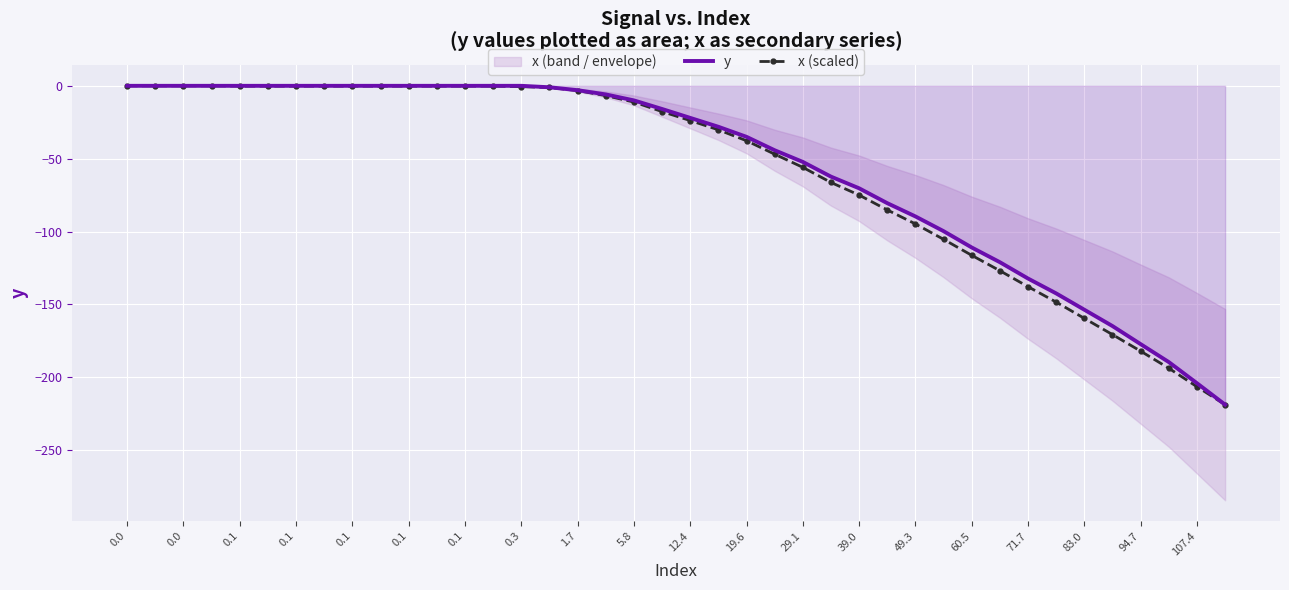

Is it true that x (scaled) equals -55.0 at 60.5?

False